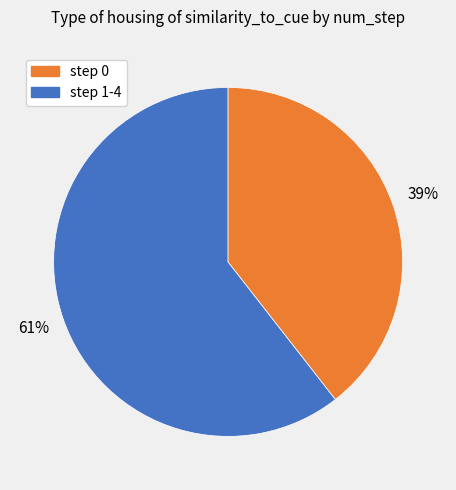

How many segments does this pie chart have?

2